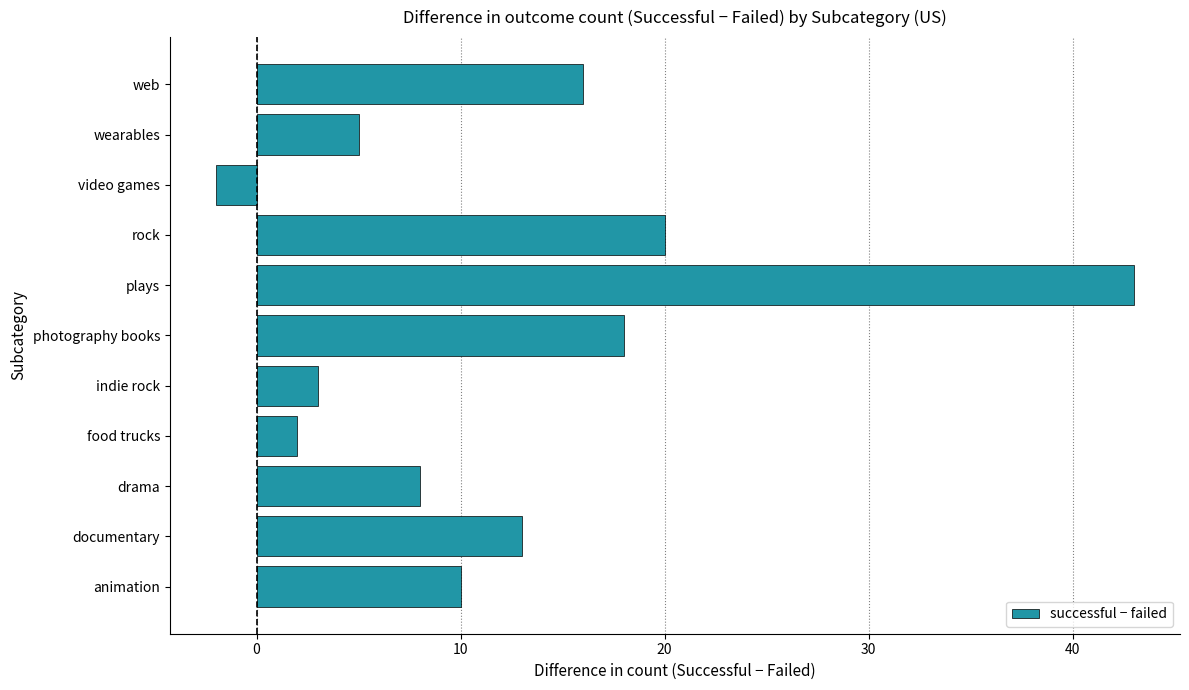

How many bars are there in total?

11